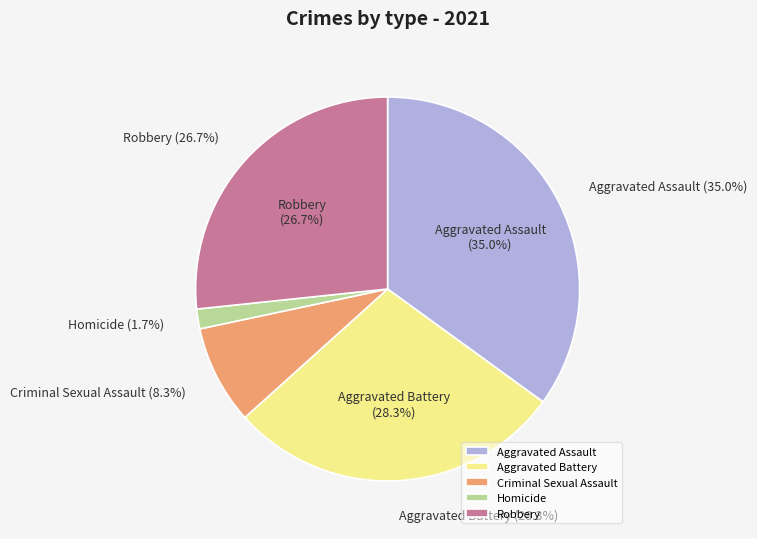

The Criminal Sexual Assault slice represents 8% of the pie. True or false?

True